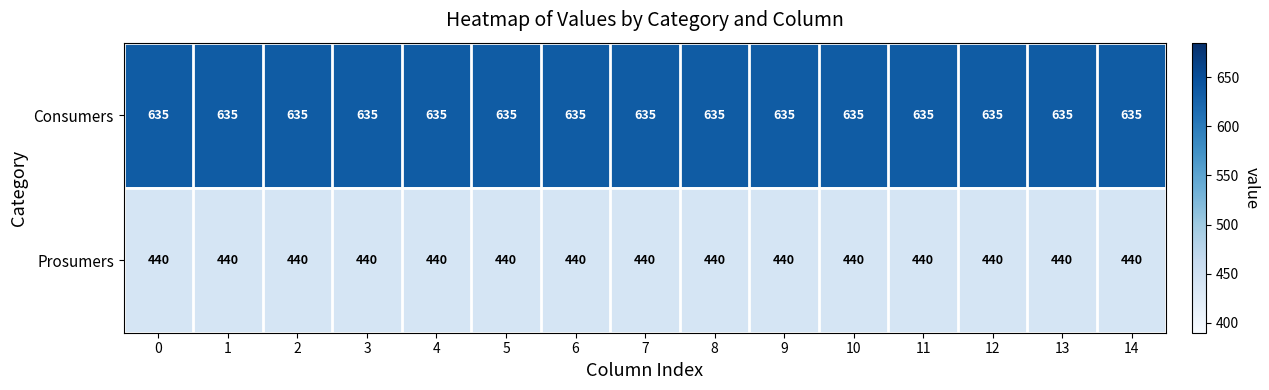

Rank the series at 7 from highest to lowest value.

Consumers, Prosumers